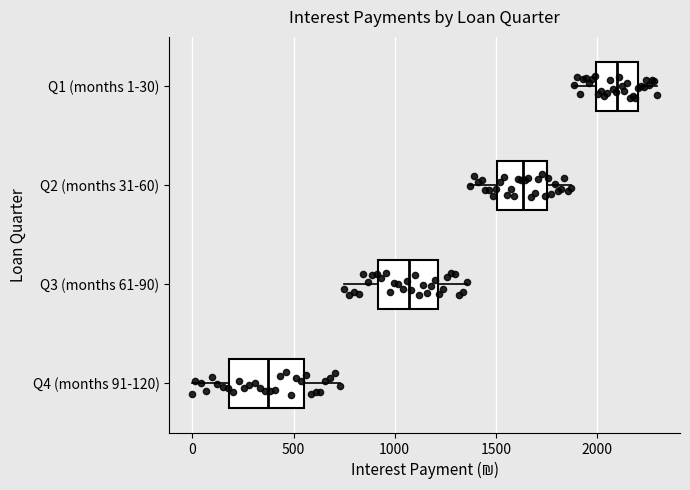

Where does the left whisker of the box for Q4 (months 91-120) end on the x-axis? The values are not printed on the chart, so give them approximately, as read against the axis.

0